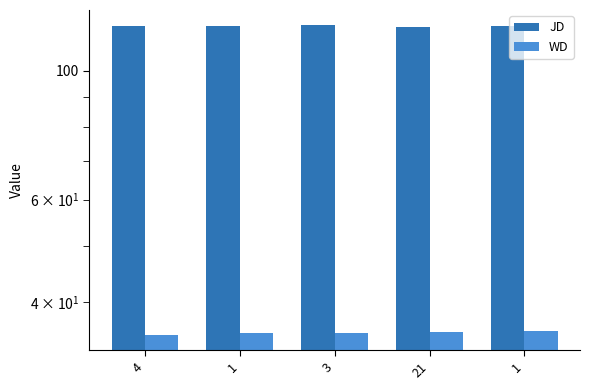

What is the value of the WD bar at the 5th from the left?

35.4